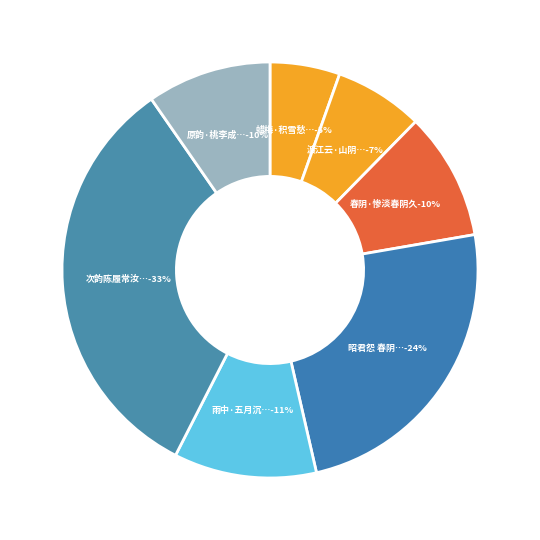

What is the change in value from 春阴·惨淡春阴久 to 原韵·桃李成阴久望睛?

-8478